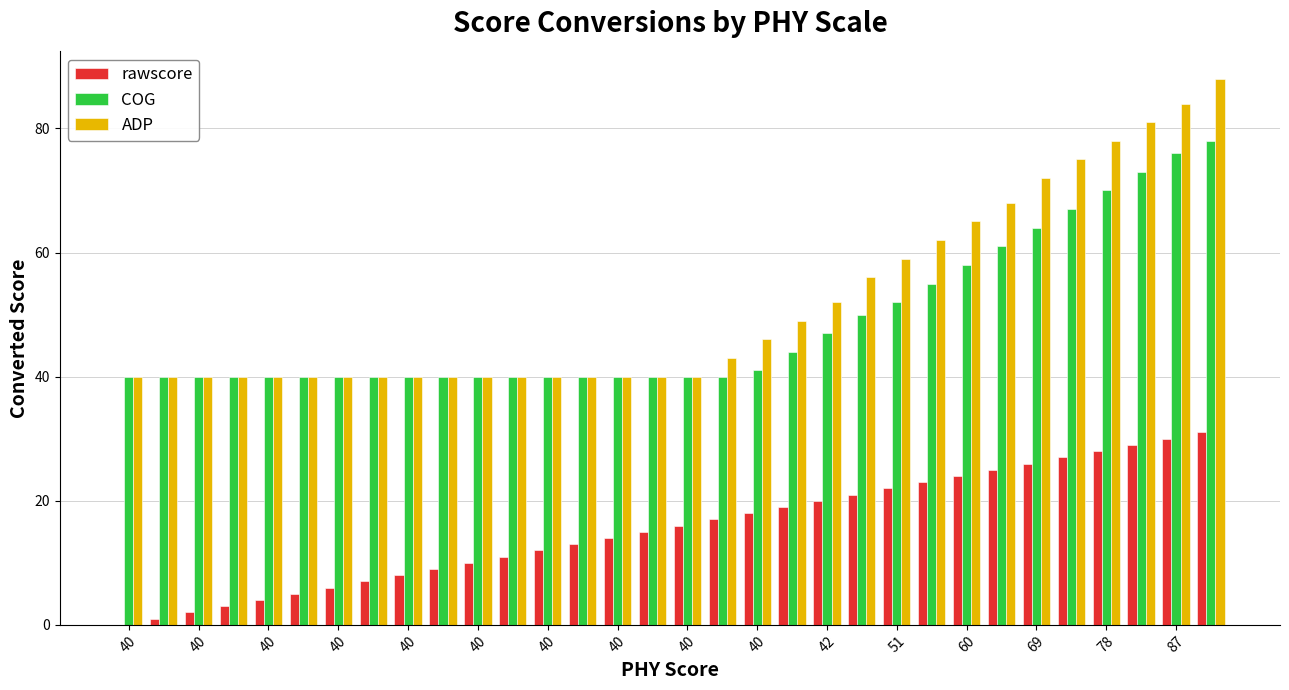

What are all the series names shown in the legend?

rawscore, COG, ADP